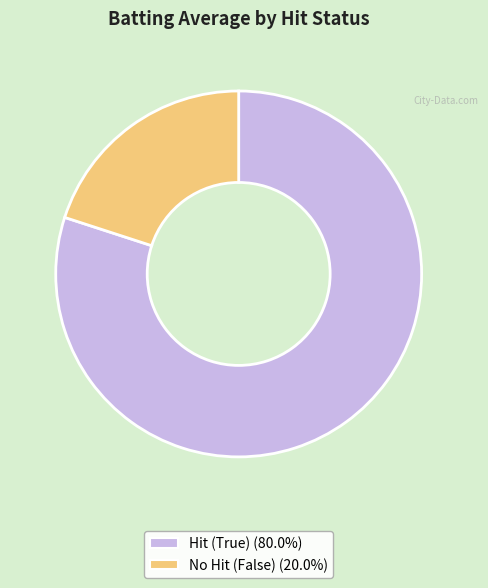

Is there any slice that represents more than half of the pie?

Yes